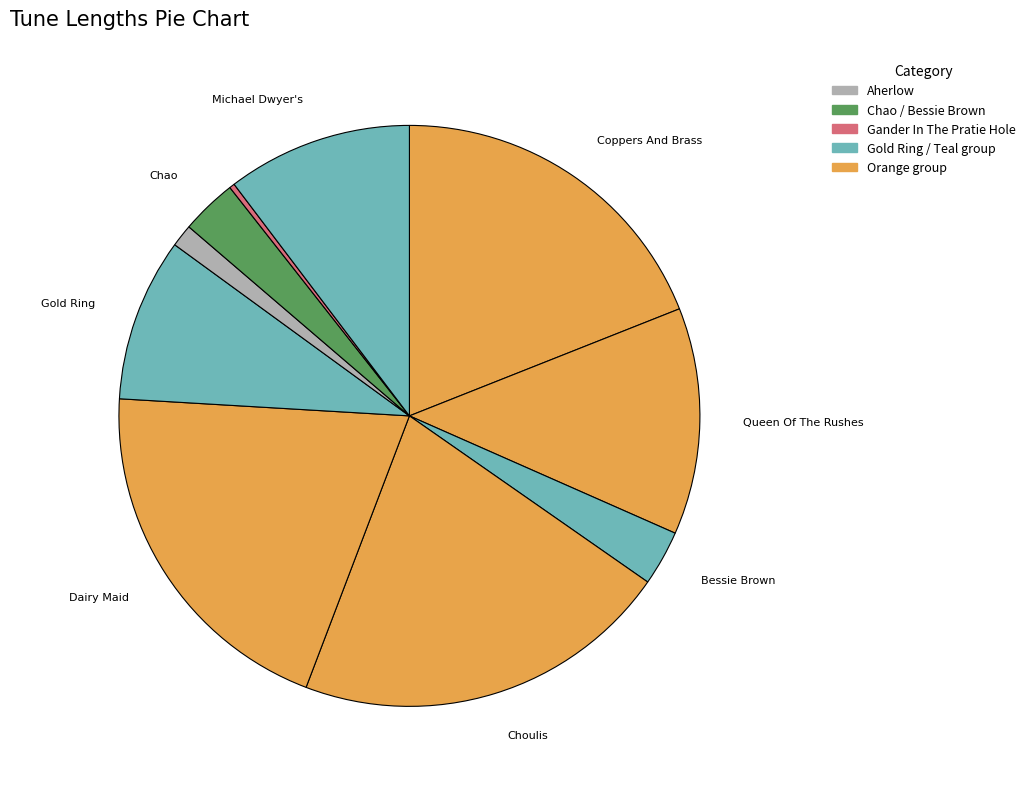

How many slices are in this pie chart?

10